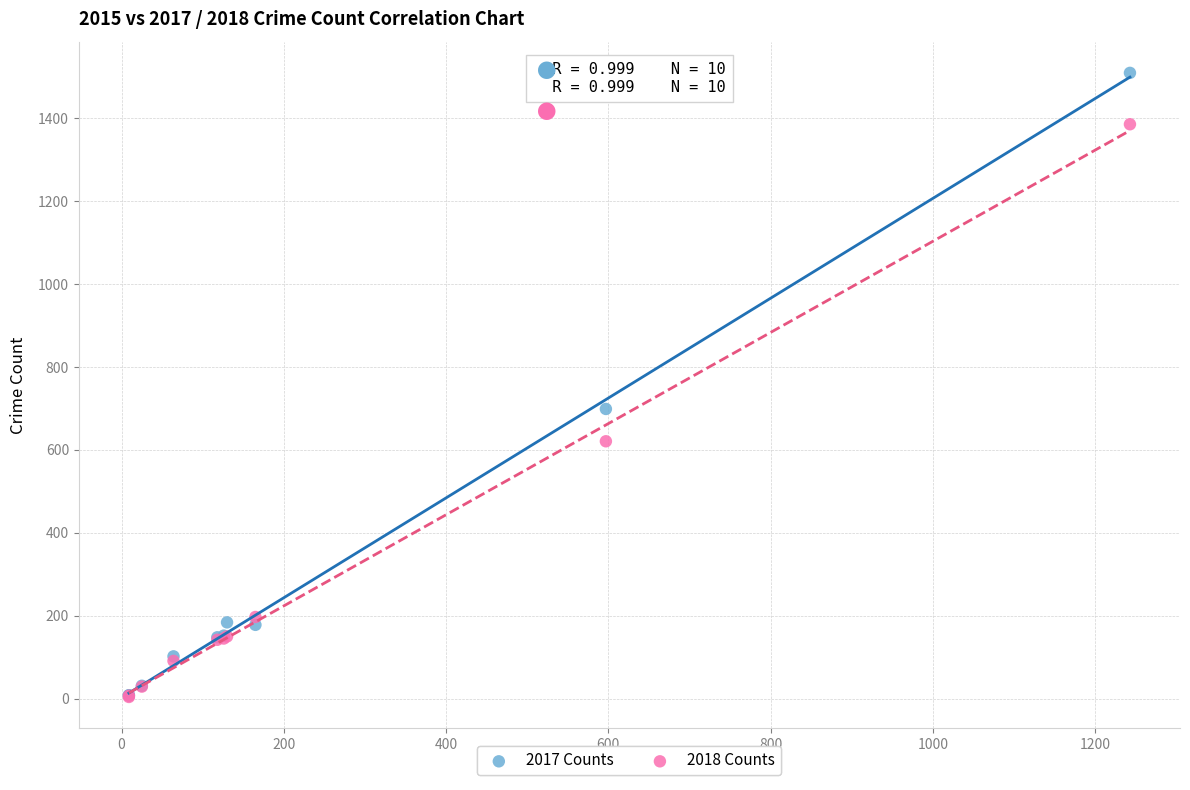

Across all series, what Y value is closest to 757?

699